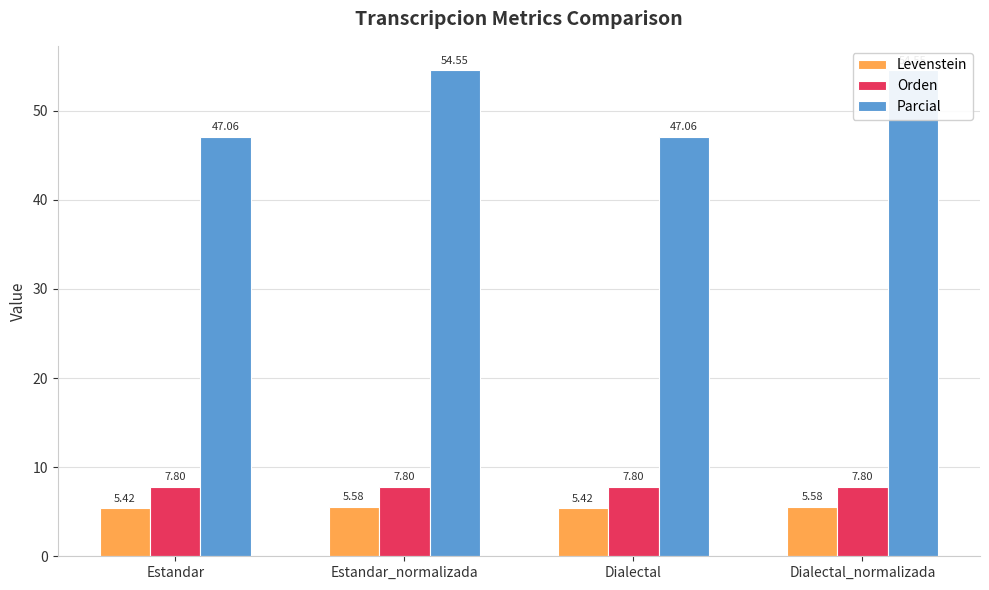

Reading right to left, extract all data points from this chart.

Levenstein: Dialectal_normalizada=5.6	Dialectal=5.4	Estandar_normalizada=5.6	Estandar=5.4
Orden: Dialectal_normalizada=7.8	Dialectal=7.8	Estandar_normalizada=7.8	Estandar=7.8
Parcial: Dialectal_normalizada=54.5	Dialectal=47.1	Estandar_normalizada=54.5	Estandar=47.1